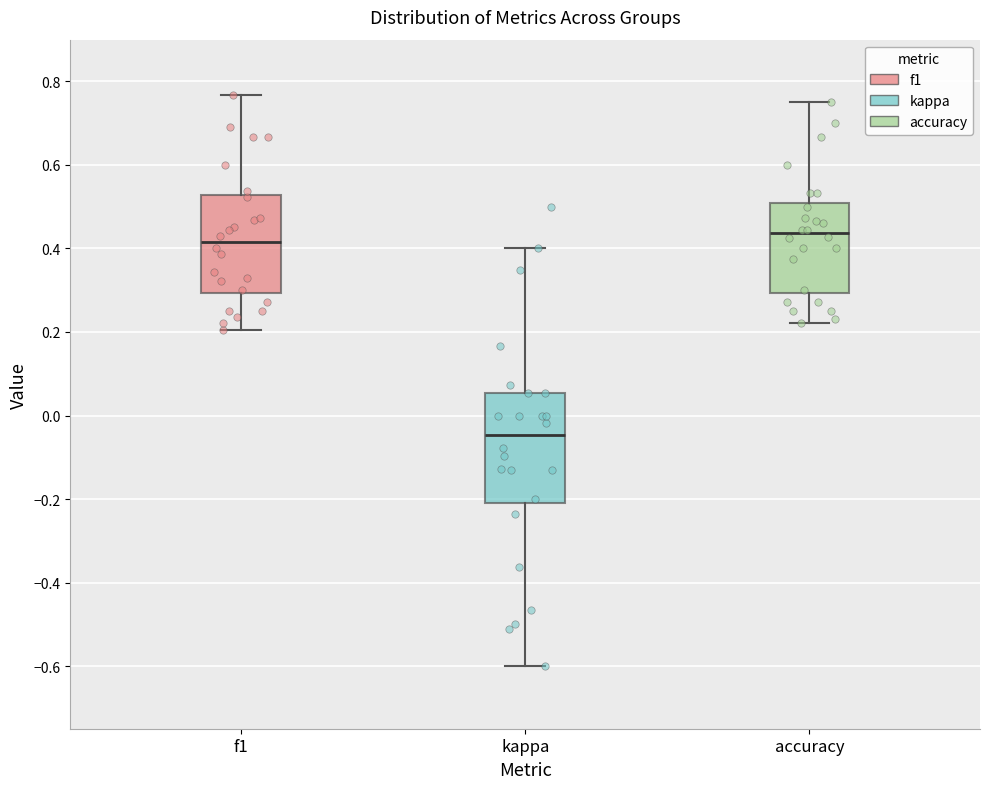

Which box is the tallest, from its lower edge to its upper edge?

kappa